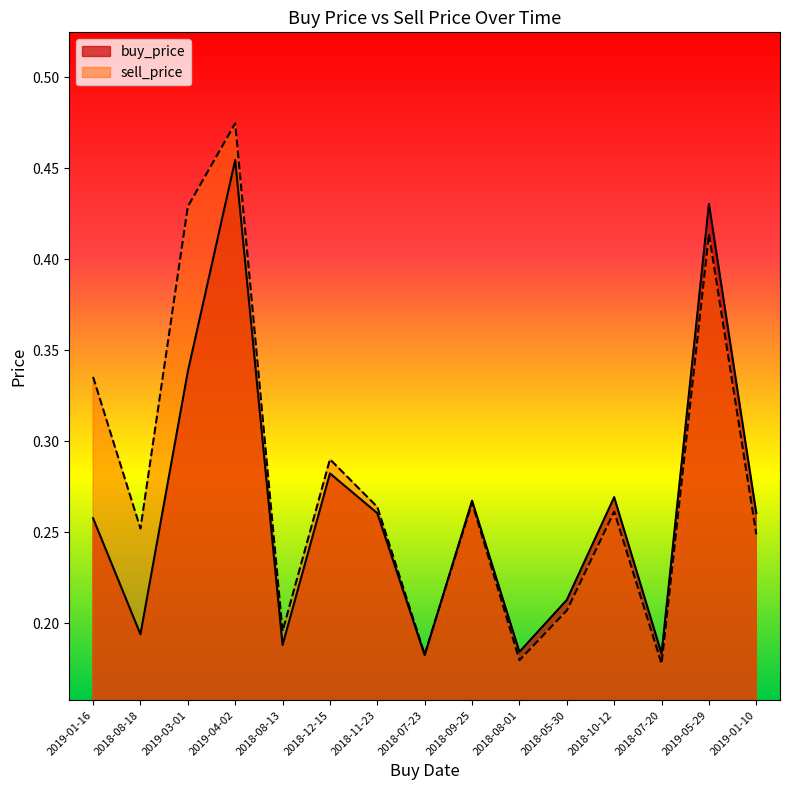

How many lines are shown in the chart?

2